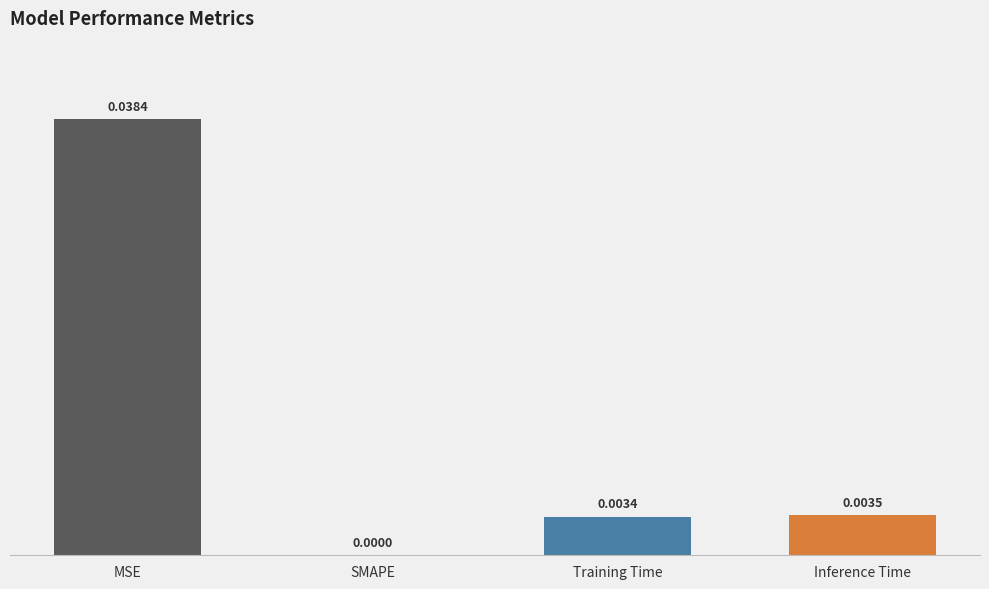

Which category has the highest value across all series?

MSE